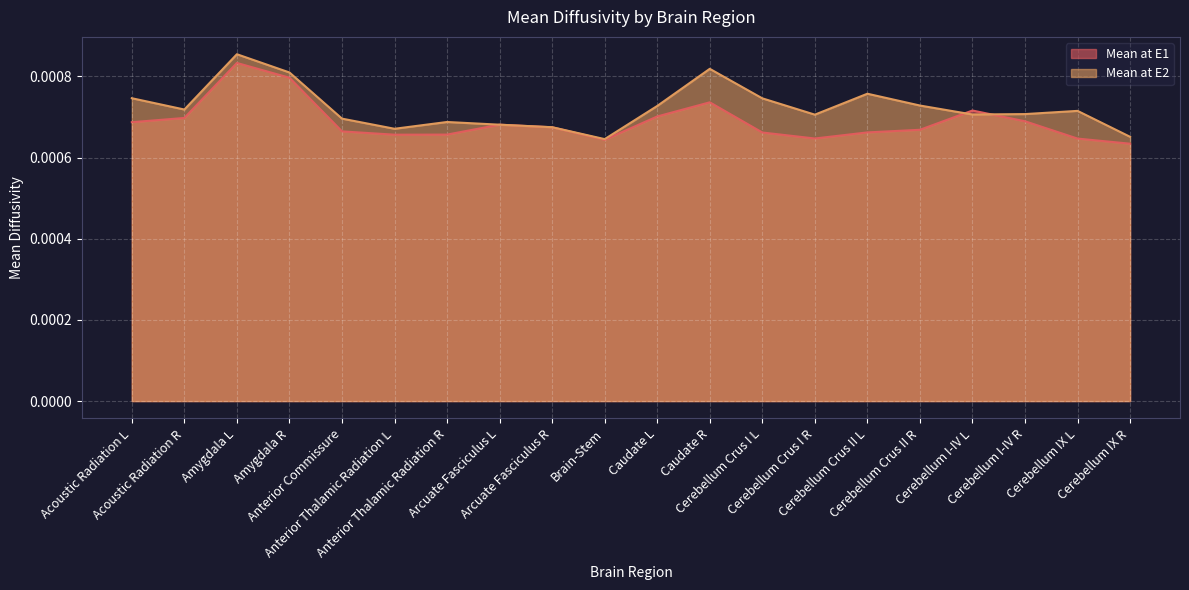

Does the chart display data point markers on the line(s)?

No